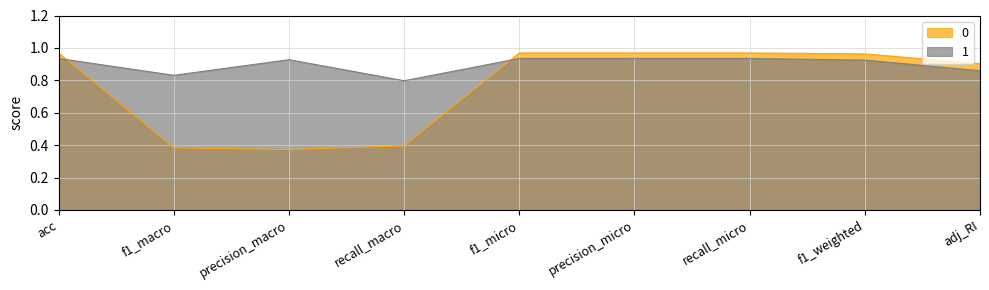

Is the value of 1 at f1_macro greater than the value of 0 at recall_micro?

No